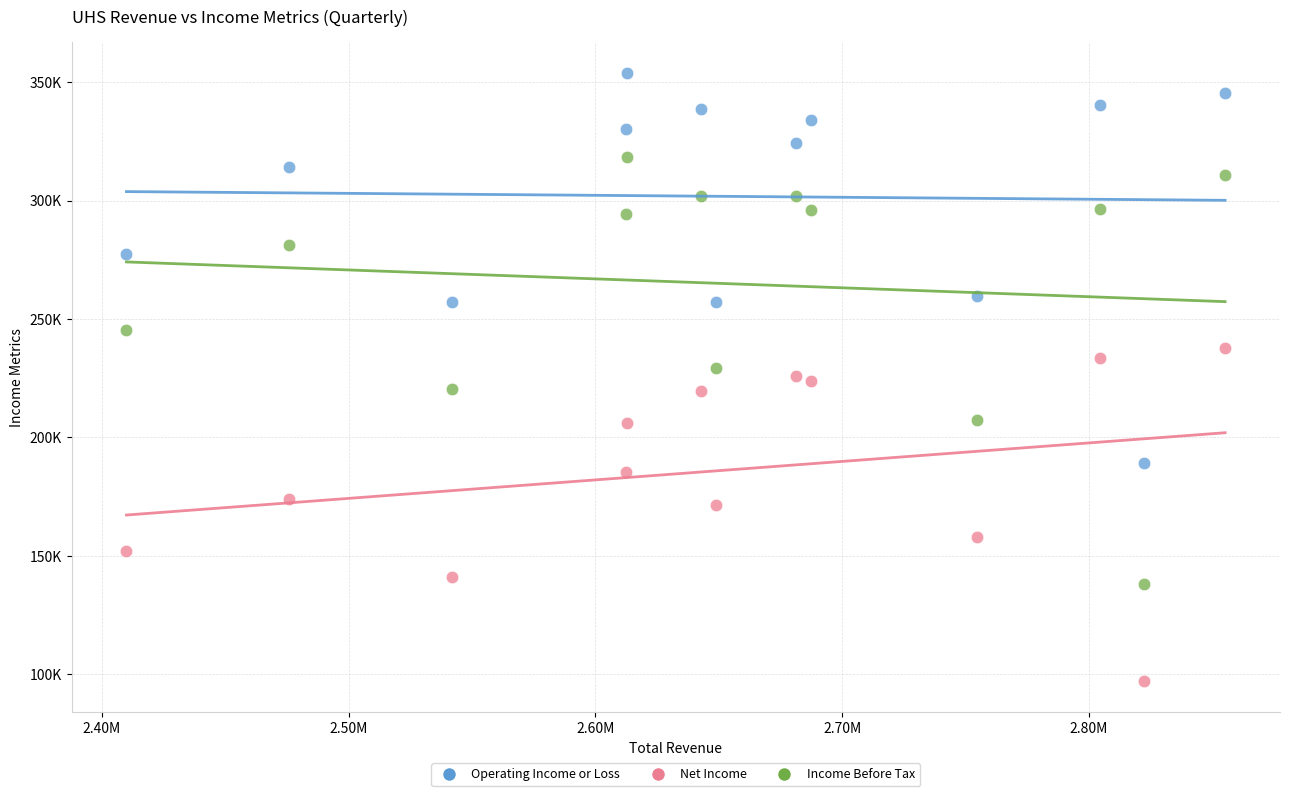

What are all the series names shown in the legend?

Operating Income or Loss, Net Income, Income Before Tax